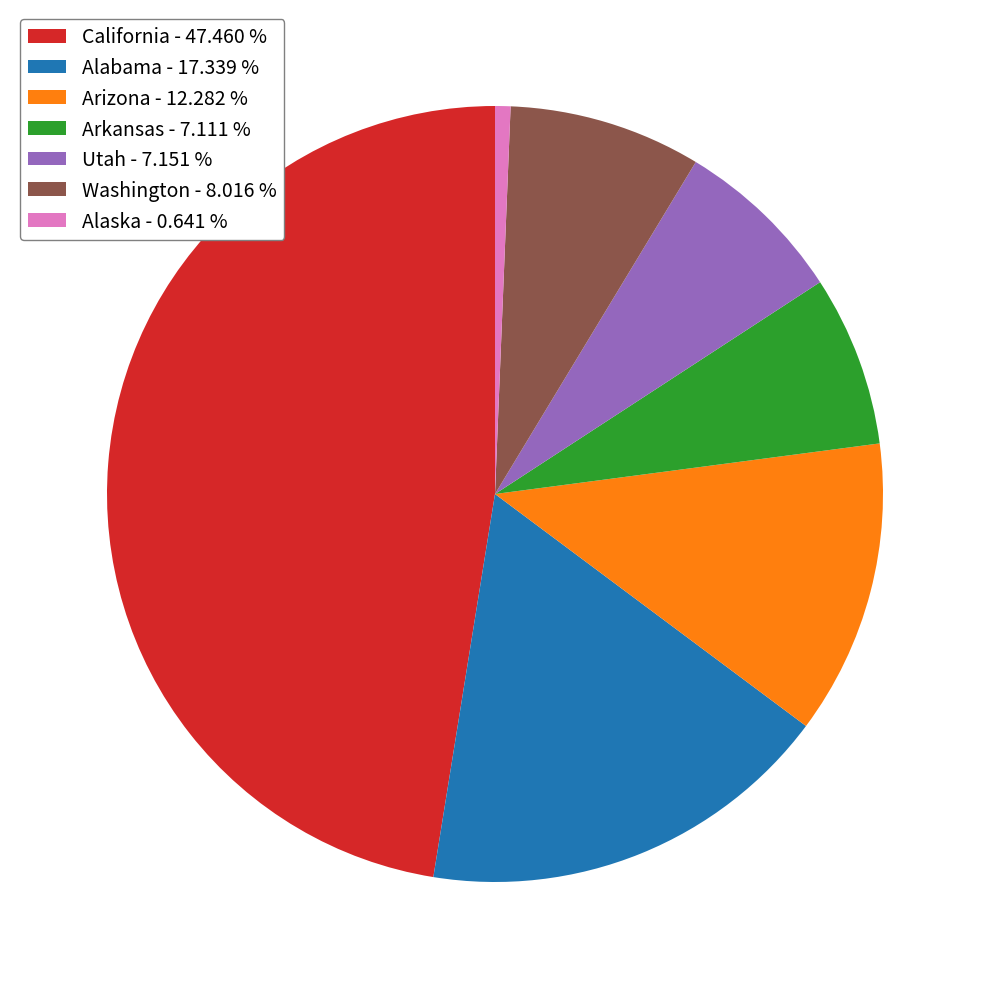

Which has a higher value, Utah or Alaska?

Utah